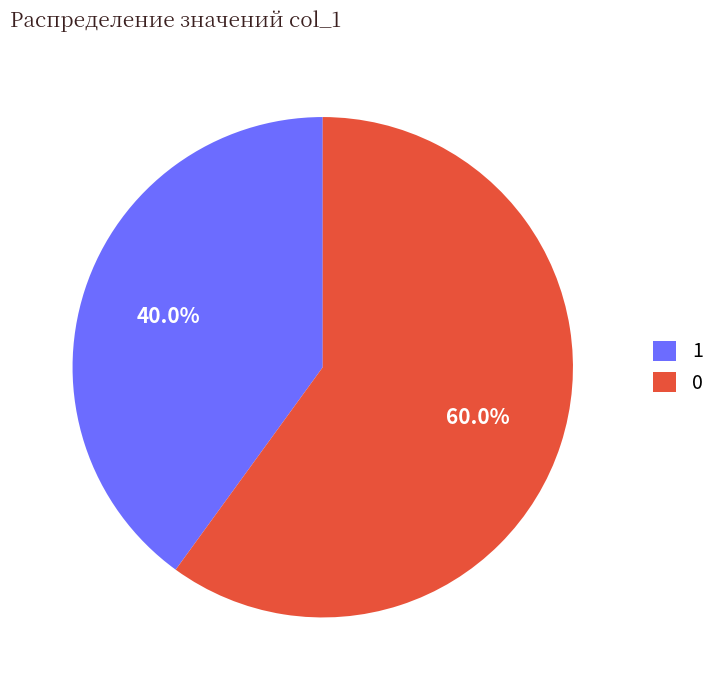

Does any single category account for the majority?

Yes